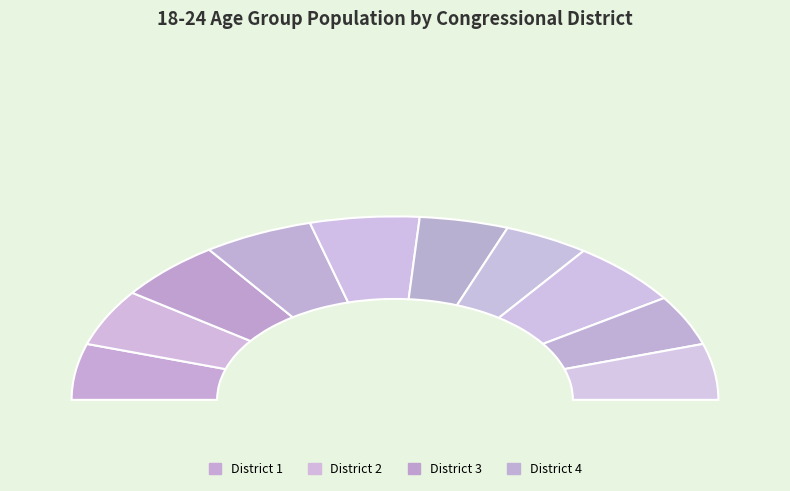

What portion of the pie excludes 1?

90.1%